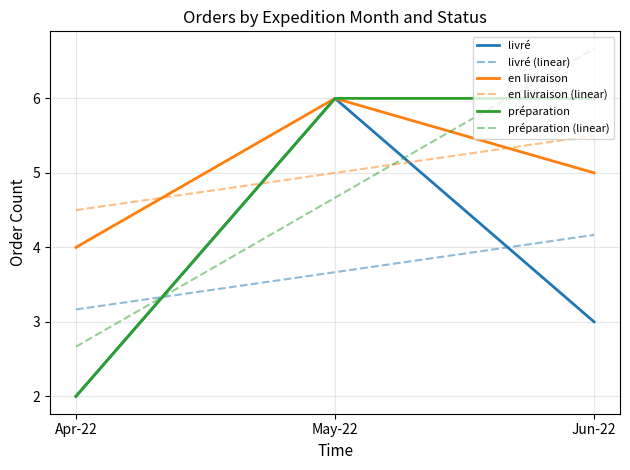

Which label corresponds to the largest value in the chart?

Jun-22